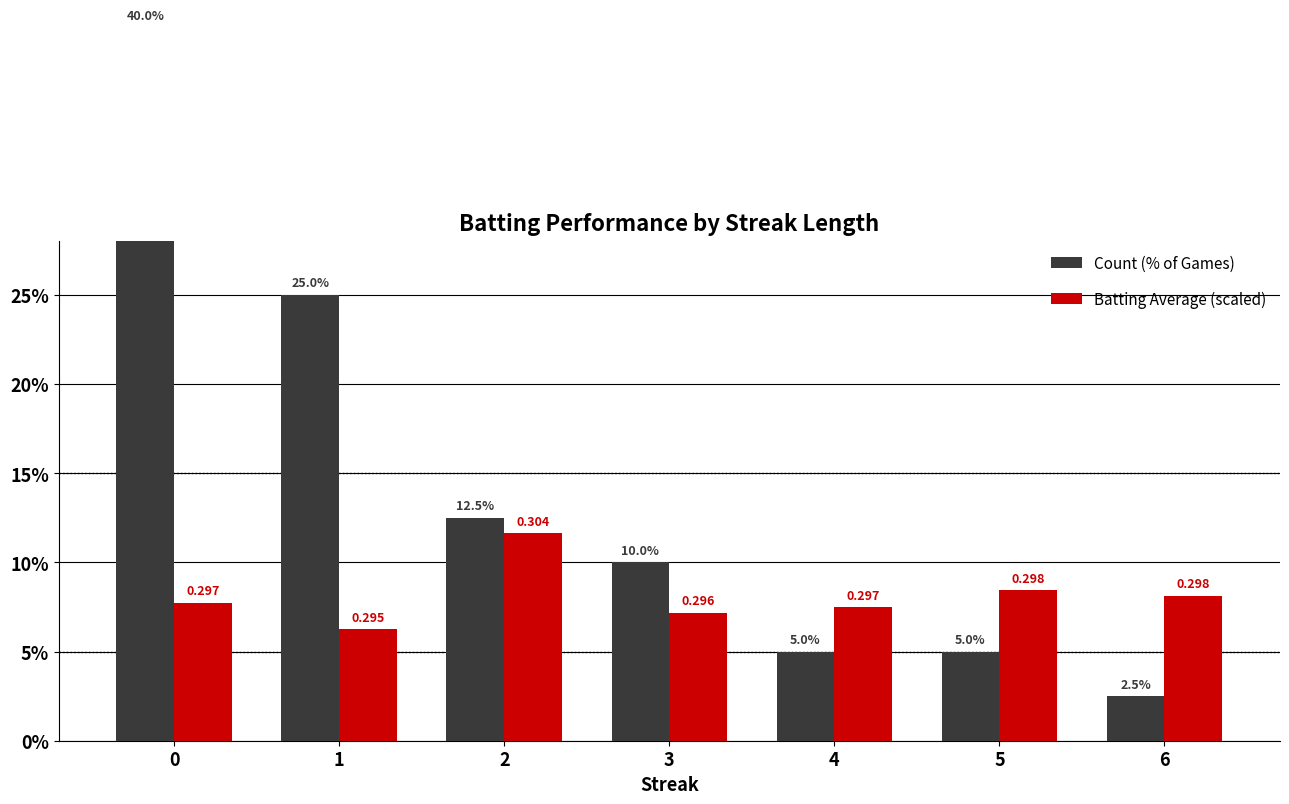

How many values in the Batting Average (scaled) series exceed 7?

6